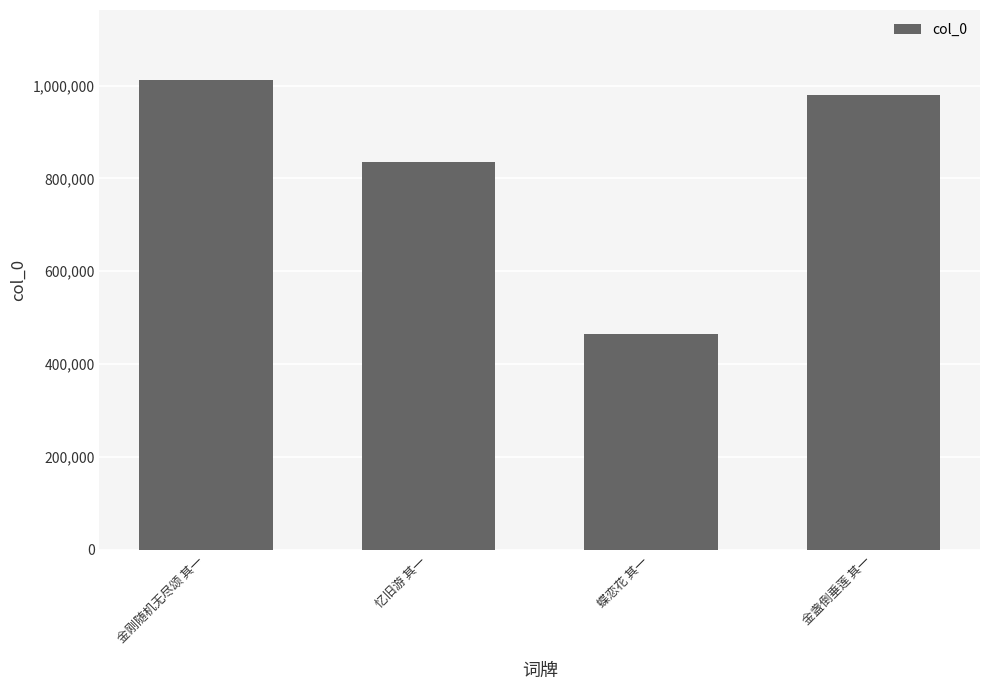

List the labels in order of value, largest first.

金刚随机无尽颂 其一, 金盏倒垂莲 其一, 忆旧游 其一, 蝶恋花 其一